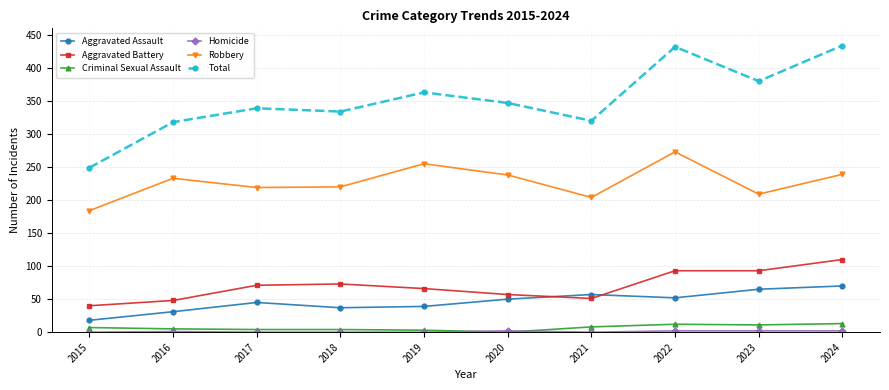

In Robbery, how many points are lower than both neighbors (excluding endpoints)?

3